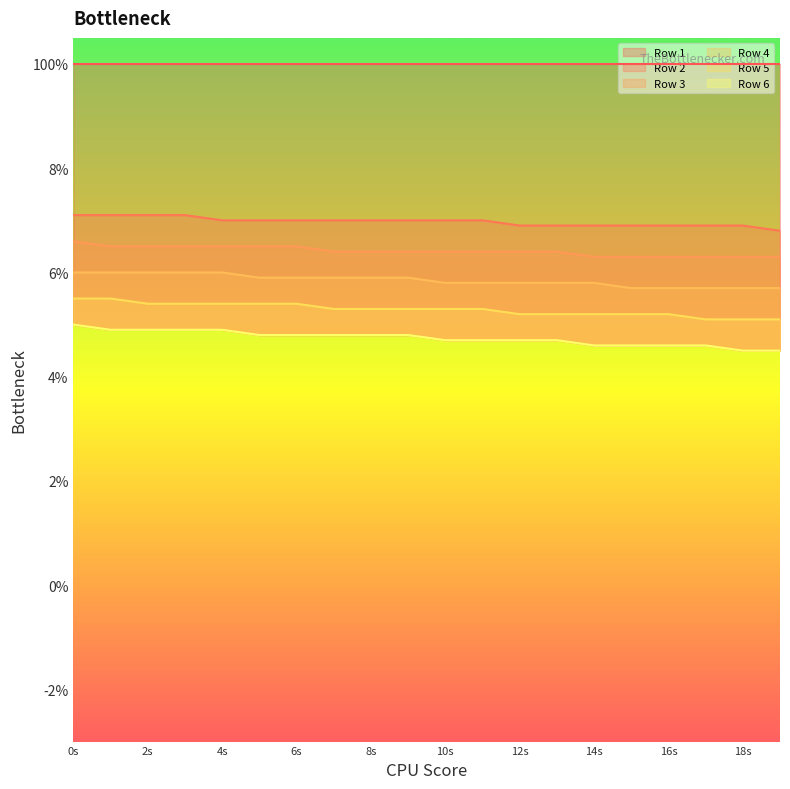

How many data points does each series have?

20